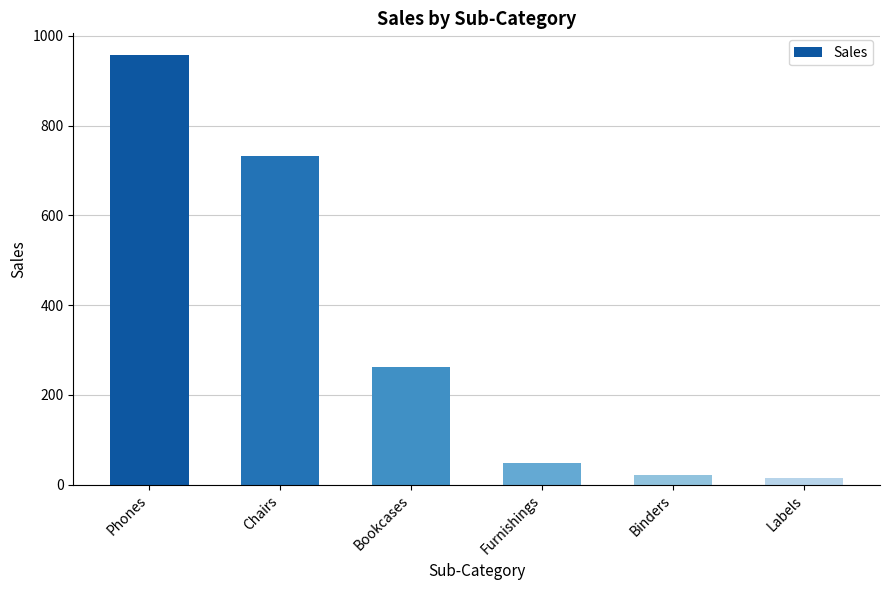

What is the sum of all values?

2037.3